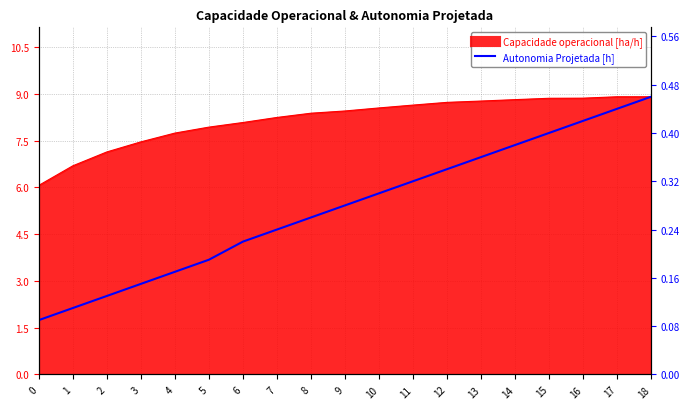

Reading left to right, what are all the values shown in this chart?

0.1	0.1	0.1	0.1	0.2	0.2	0.2	0.2	0.3	0.3	0.3	0.3	0.3	0.4	0.4	0.4	0.4	0.4	0.5